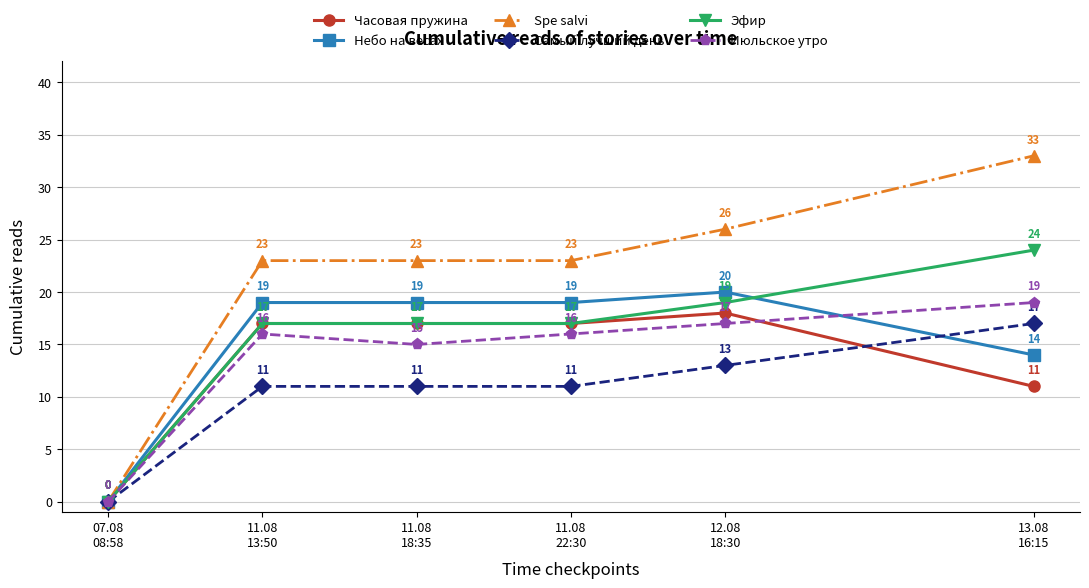

Reading left to right, what are all the values shown in this chart?

Часовая пружина: 07.08
08:58=0	11.08
13:50=17	11.08
18:35=17	11.08
22:30=17	12.08
18:30=18	13.08
16:15=11
Небо на весах: 07.08
08:58=0	11.08
13:50=19	11.08
18:35=19	11.08
22:30=19	12.08
18:30=20	13.08
16:15=14
Spe salvi: 07.08
08:58=0	11.08
13:50=23	11.08
18:35=23	11.08
22:30=23	12.08
18:30=26	13.08
16:15=33
Самый лучший день: 07.08
08:58=0	11.08
13:50=11	11.08
18:35=11	11.08
22:30=11	12.08
18:30=13	13.08
16:15=17
Эфир: 07.08
08:58=0	11.08
13:50=17	11.08
18:35=17	11.08
22:30=17	12.08
18:30=19	13.08
16:15=24
Июльское утро: 07.08
08:58=0	11.08
13:50=16	11.08
18:35=15	11.08
22:30=16	12.08
18:30=17	13.08
16:15=19